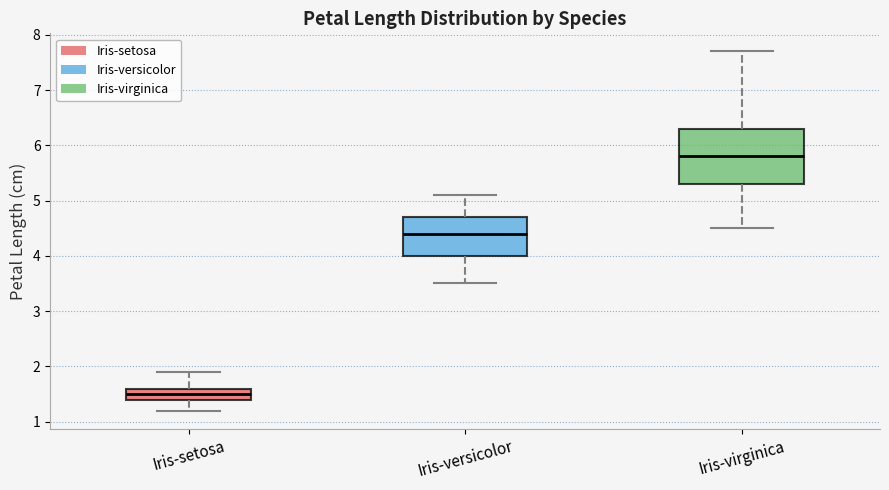

Which box's median line is the highest?

Iris-virginica